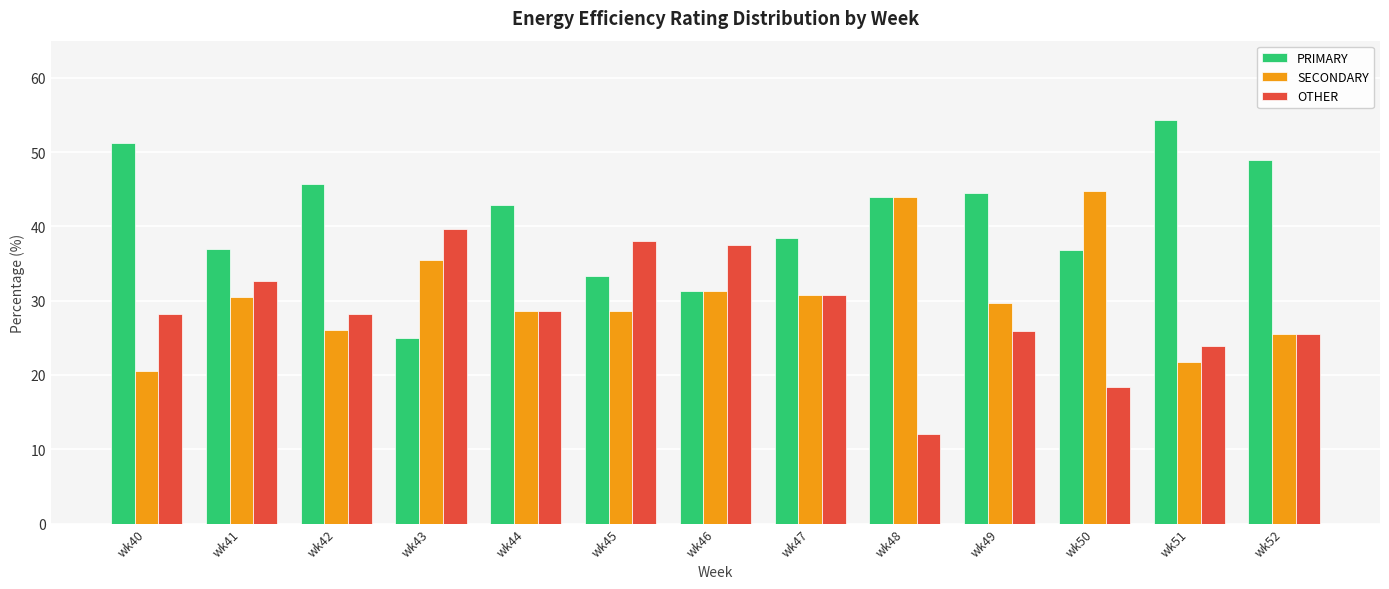

Is it true that PRIMARY equals 36.8 at wk50?

True